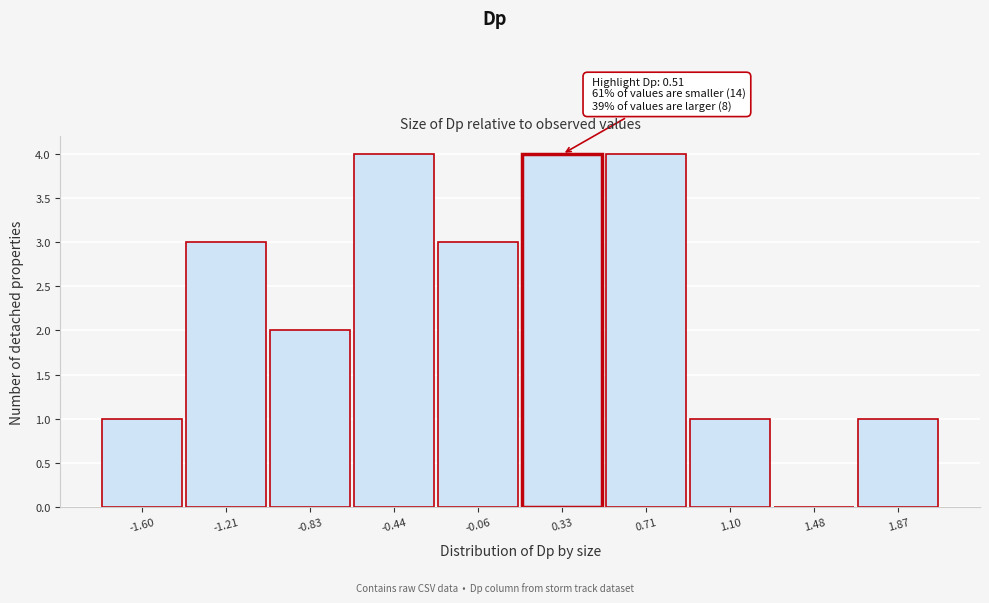

Reading right to left, transcribe all the data shown in this chart.

1.87=1	1.48=0	1.10=1	0.71=4	0.33=4	-0.06=3	-0.44=4	-0.83=2	-1.21=3	-1.60=1